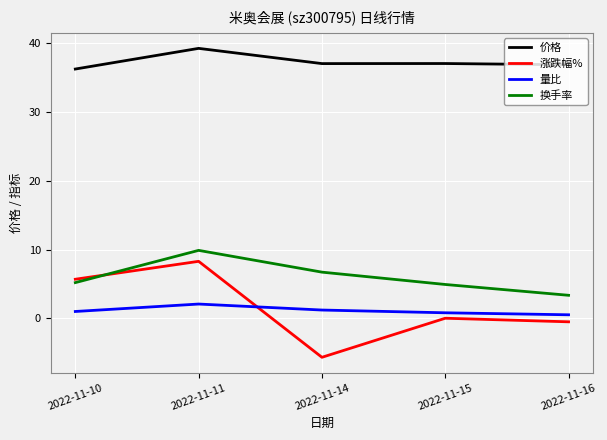

What is the difference between the 涨跌幅% values at 2022-11-10 and 2022-11-11?

2.6